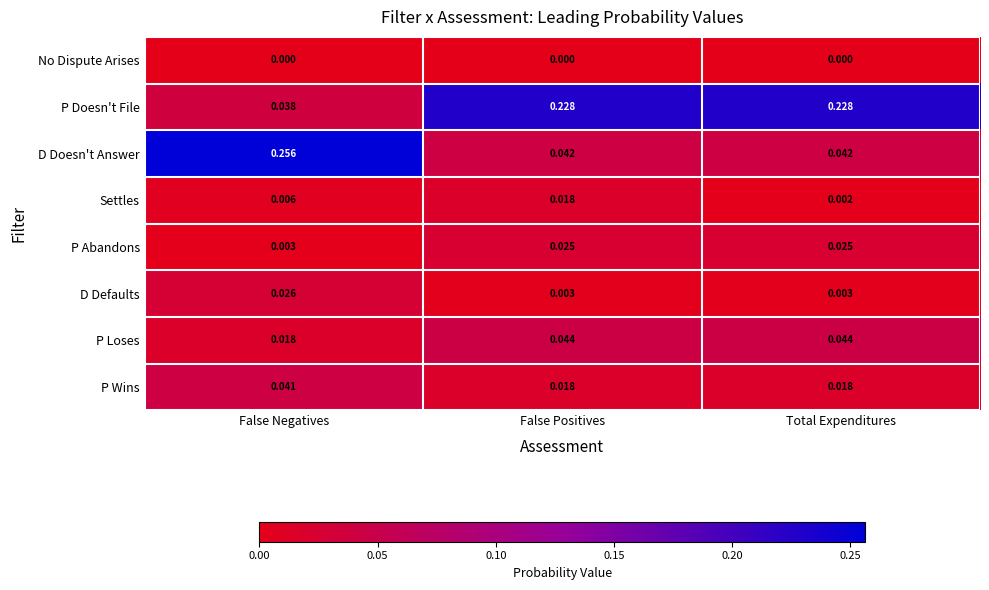

Between False Positives and Total Expenditures, which series saw the biggest shift?

Settles